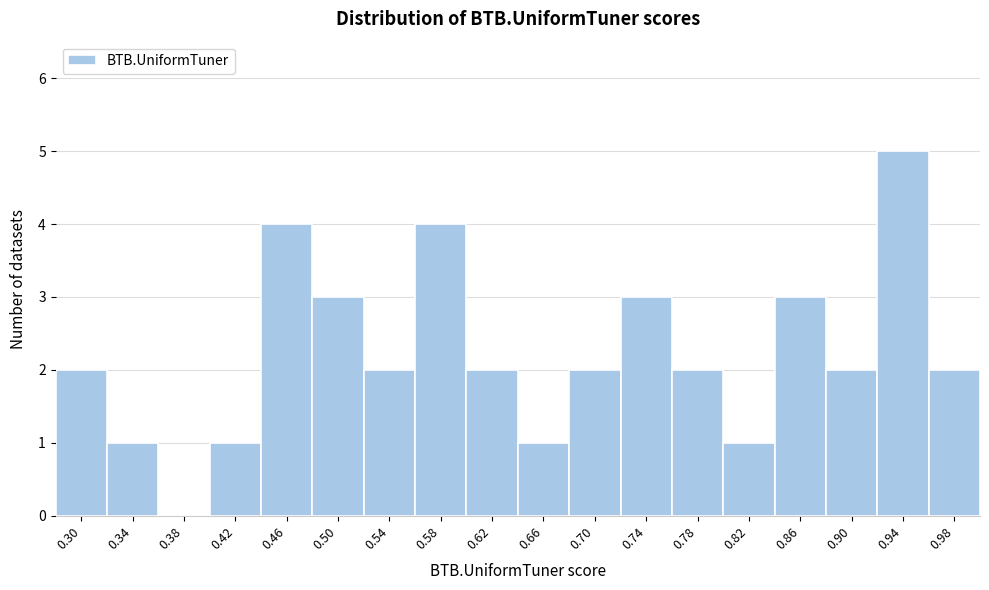

Reading left to right, transcribe all the data shown in this chart.

0.30=2	0.34=1	0.38=0	0.42=1	0.46=4	0.50=3	0.54=2	0.58=4	0.62=2	0.66=1	0.70=2	0.74=3	0.78=2	0.82=1	0.86=3	0.90=2	0.94=5	0.98=2